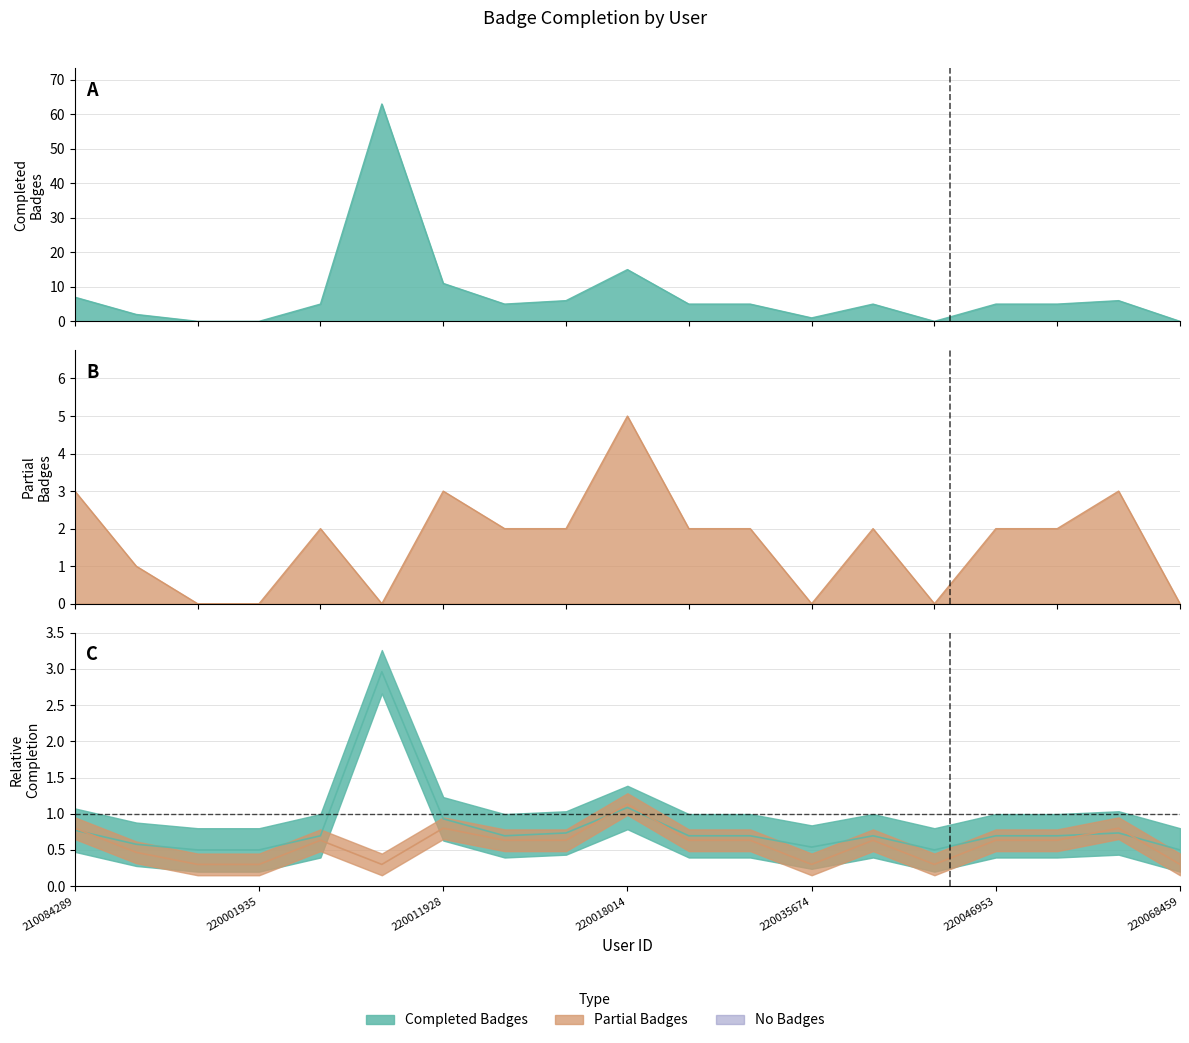

At which label does Partial Badges reach its minimum?

210346221